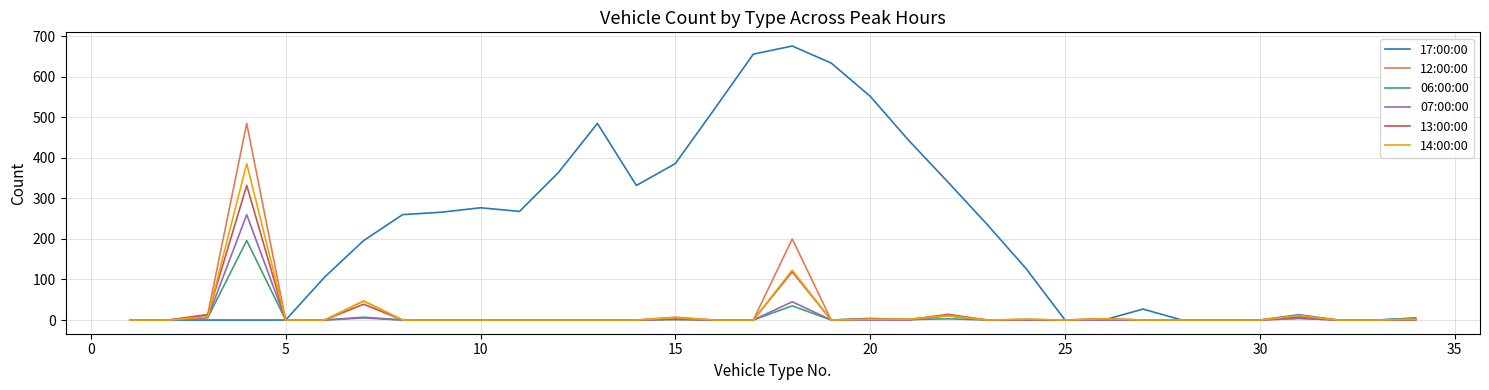

Which series has the widest spread of values?

17:00:00